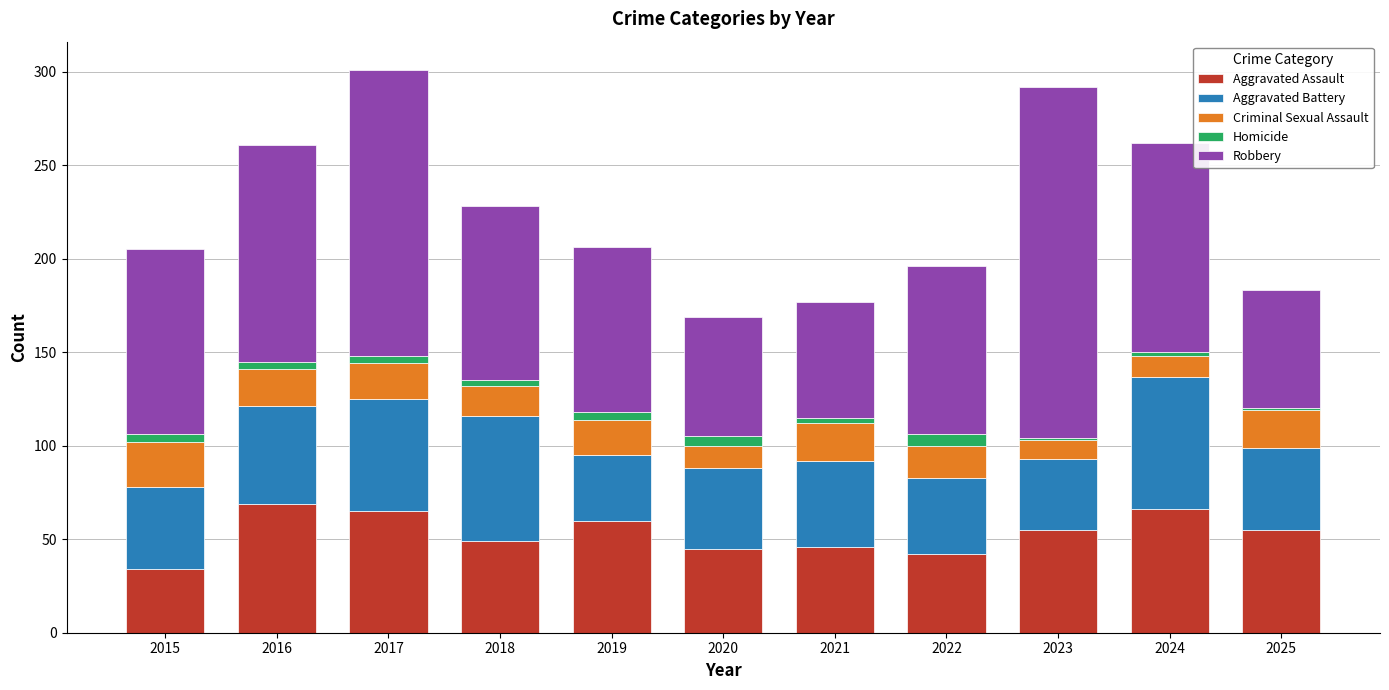

Is it true that Aggravated Assault equals 66 at 2024?

True